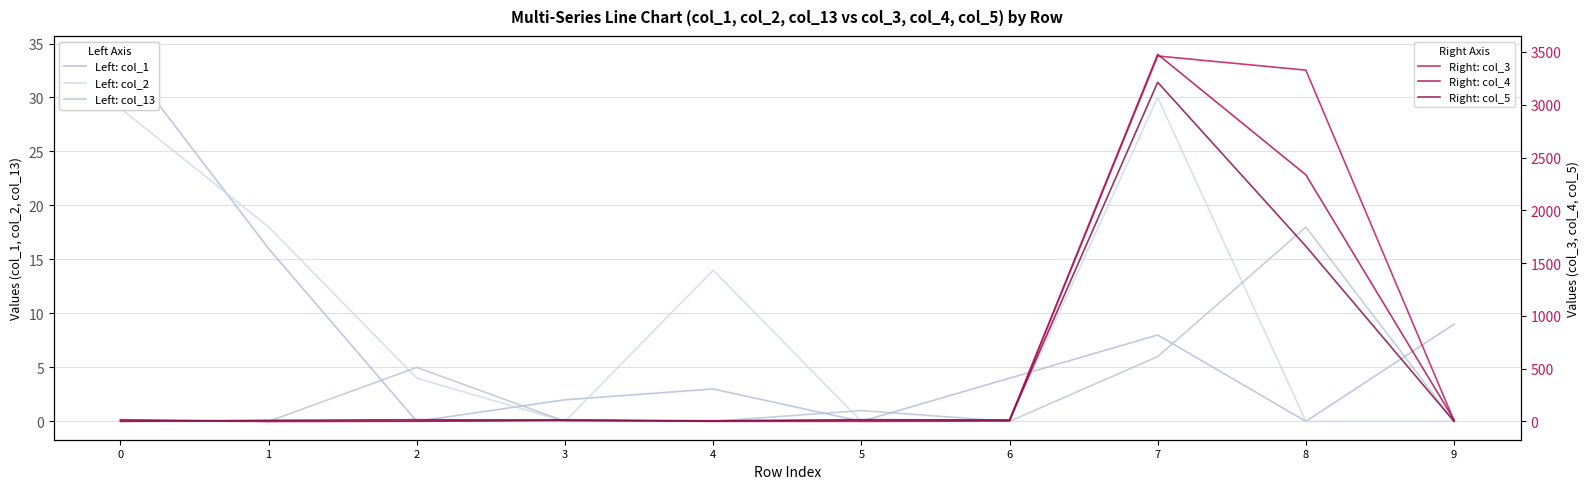

Reading left to right, transcribe all the data shown in this chart.

Left: col_1: 34	16	0	2	3	0	4	8	0	9
Left: col_2: 29	18	4	0	14	0	0	30	0	0
Left: col_13: 0	0	5	0	0	1	0	6	18	0
Right: col_3: 7	0	2	15	0	0	3	3462	3328	6
Right: col_4: 16	0	1	8	2	8	10	3478	2336	15
Right: col_5: 0	10	16	11	6	16	13	3213	1660	0